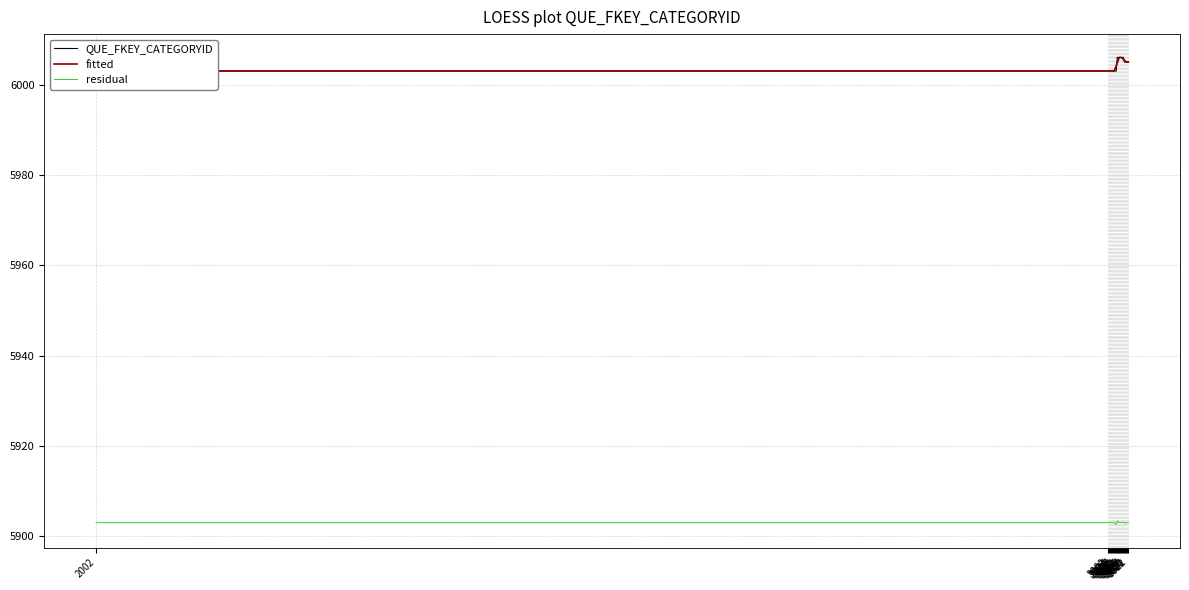

How many lines are shown in the chart?

3